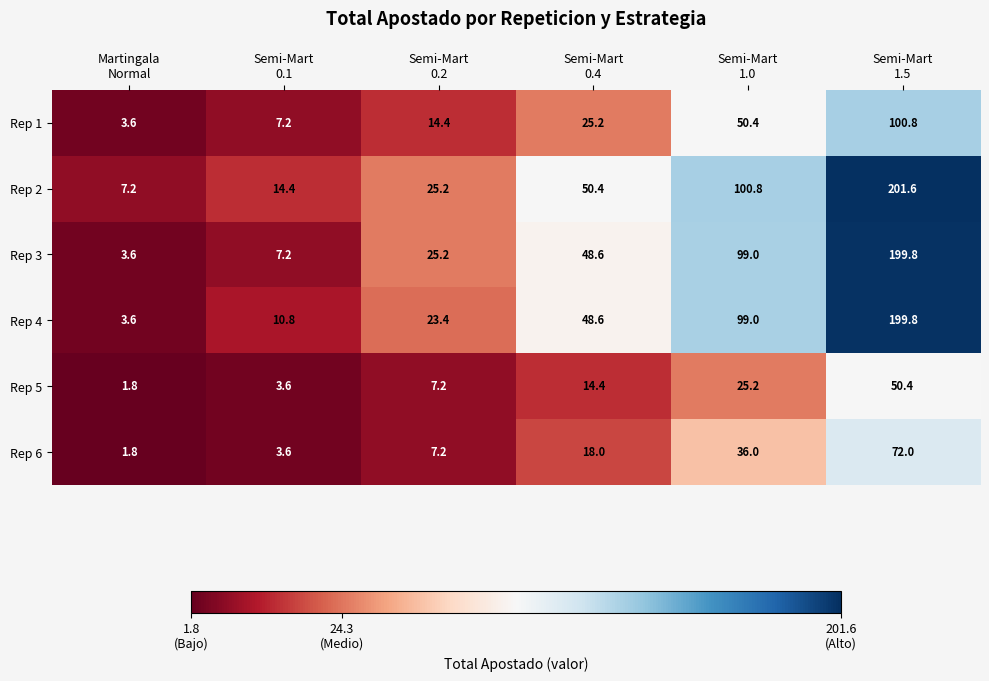

What is the difference between the maximum and minimum values in the Rep 6 series?

70.2